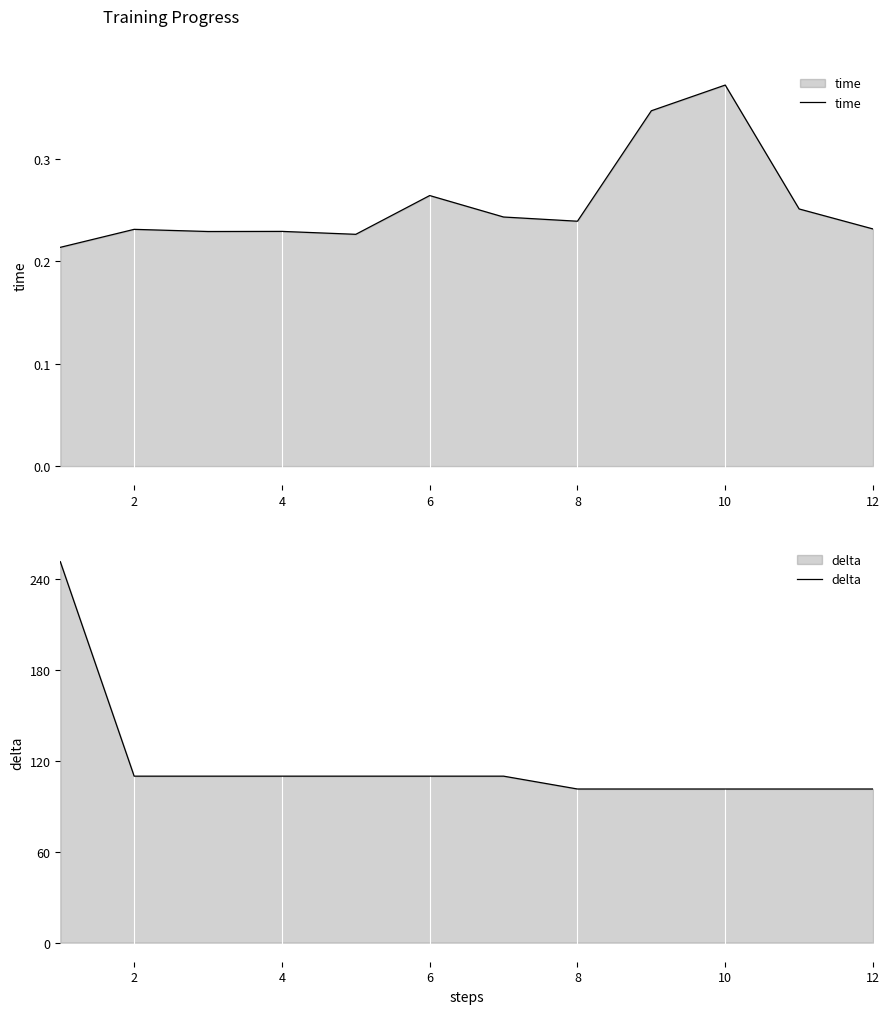

What is the difference between the maximum and minimum values in the time series?

0.2